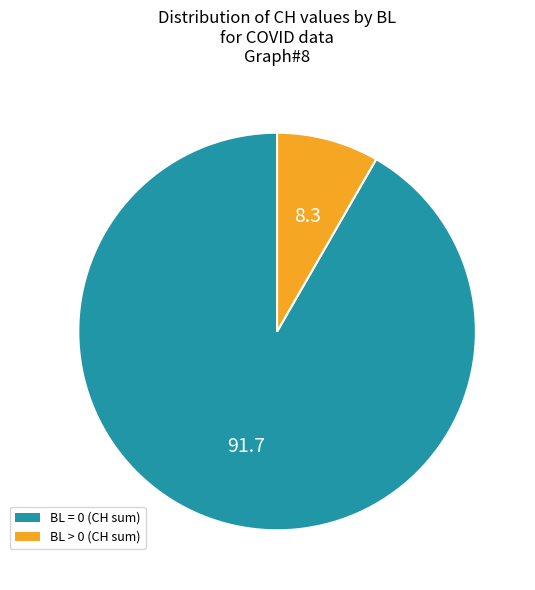

Is there any slice that represents more than half of the pie?

Yes